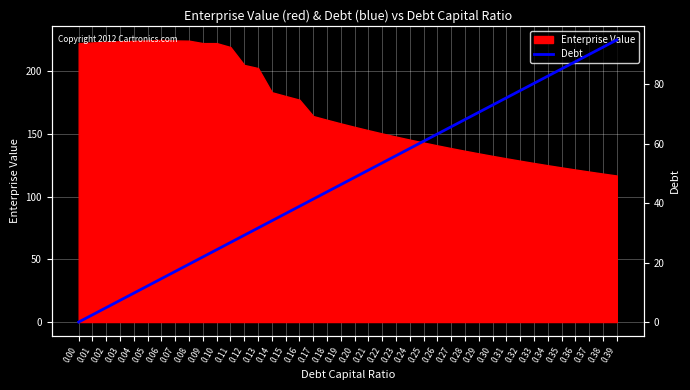

The chart shows a value of 29.2 at 0.12. True or false?

True